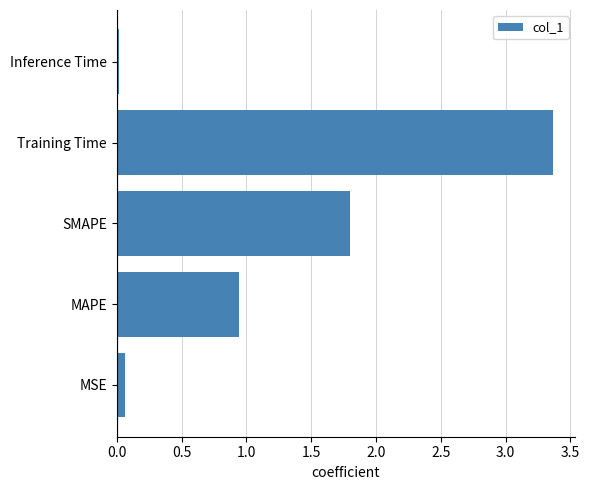

Is it true that the value at Training Time is 5.2?

False